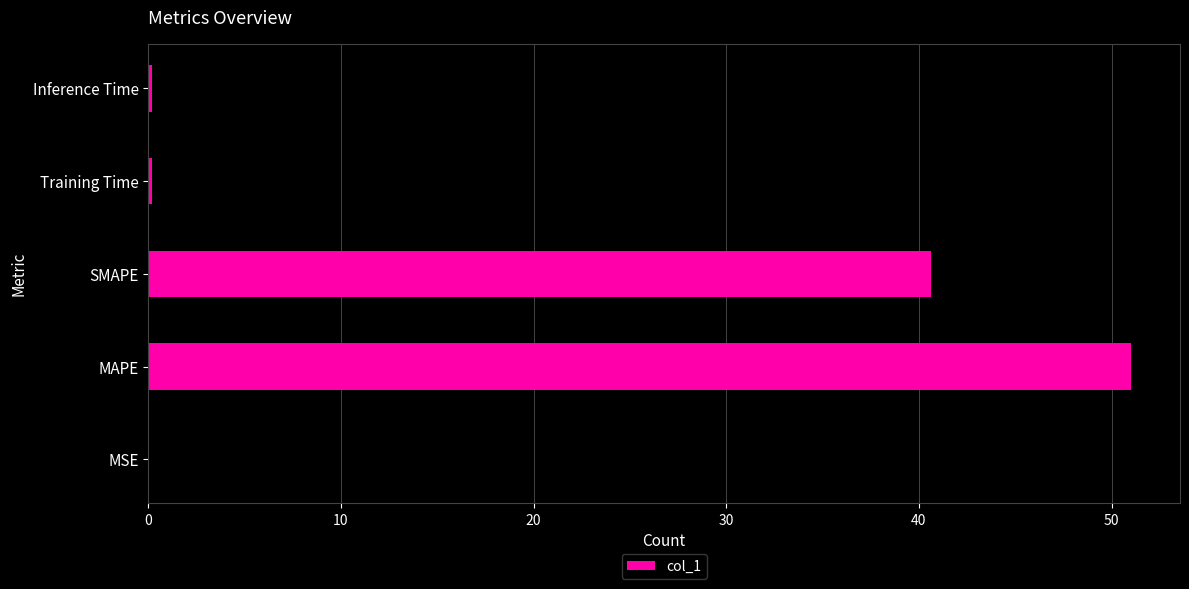

At which label is the value closest to 25?

SMAPE